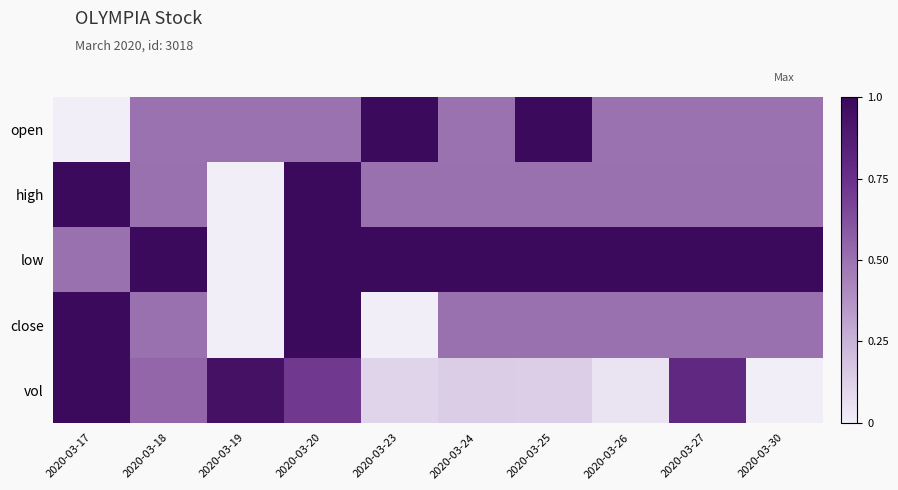

Rank the series by their maximum value, from highest to lowest.

open, high, low, close, vol